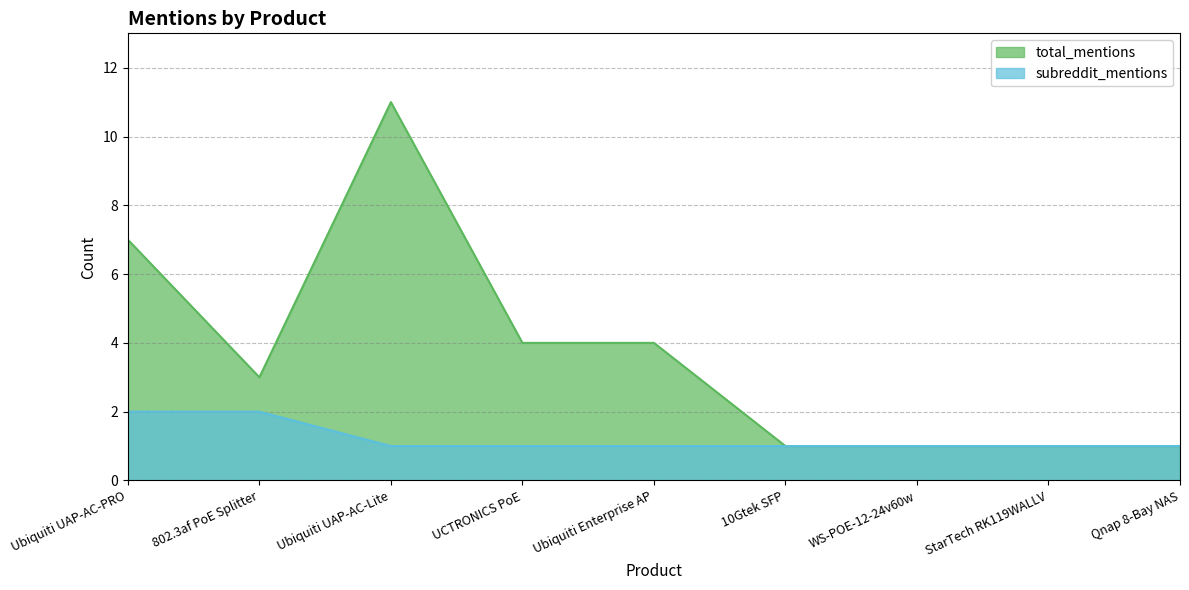

List the series in order of their overall mean, lowest first.

subreddit_mentions, total_mentions